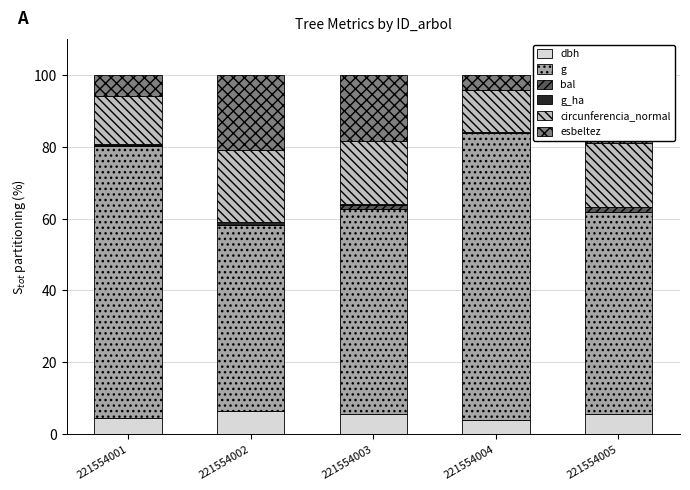

At how many categories does at least one series exceed 37?

5